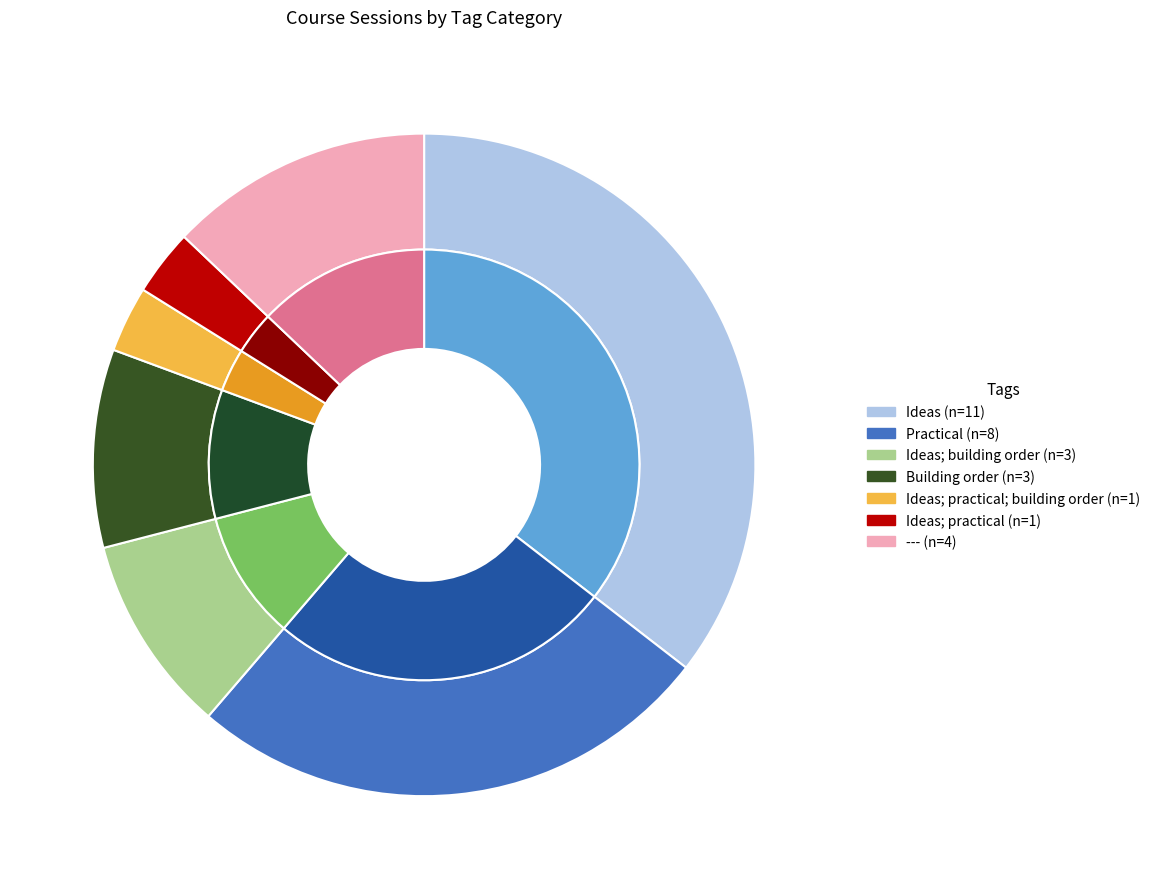

Which slice is the largest?

Ideas